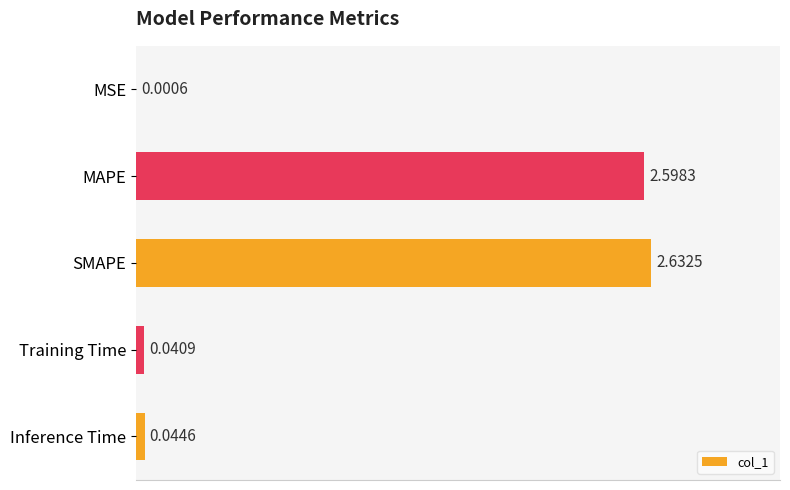

At which label is the value closest to 1?

Inference Time